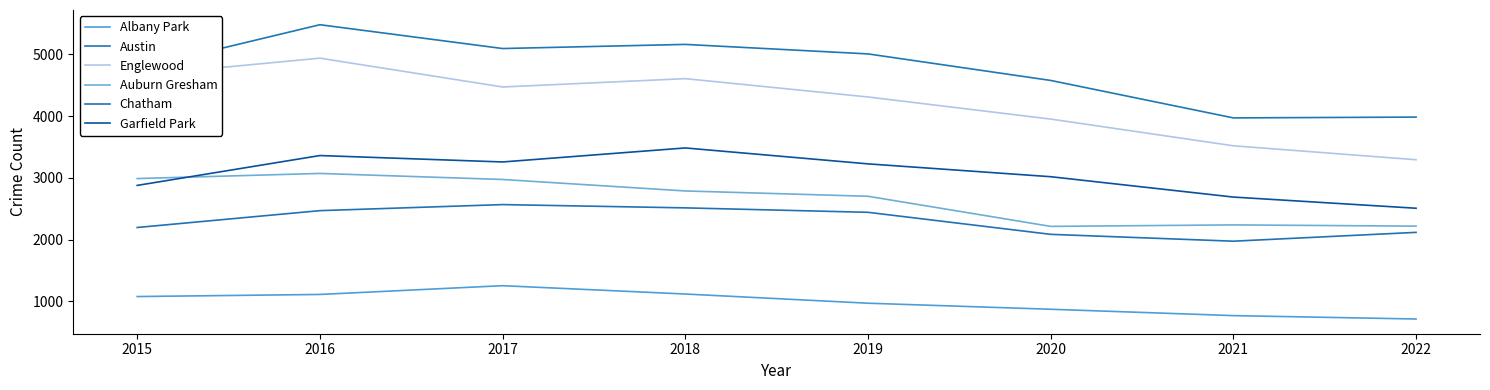

What is the approximate value of Austin at 2019, to the nearest 50?

5000